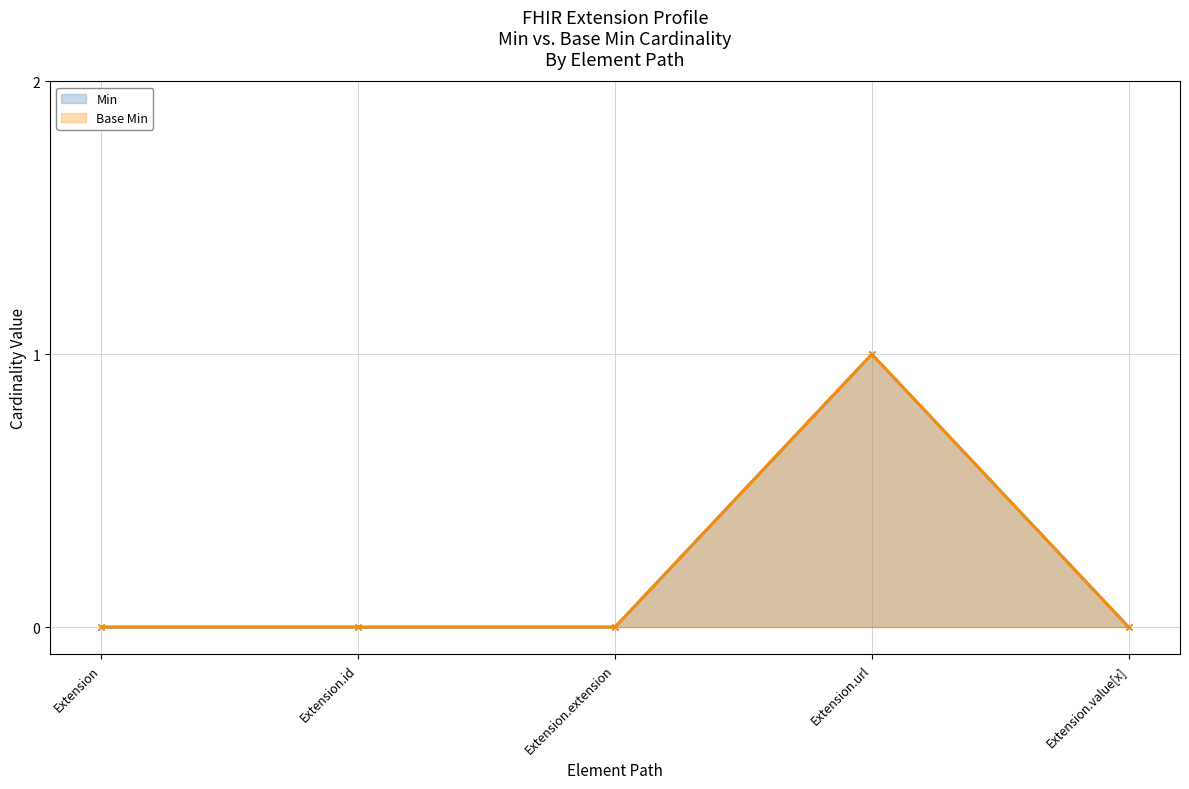

Reading right to left, transcribe all the data shown in this chart.

Min: 0	1	0	0	0
Base Min: 0	1	0	0	0